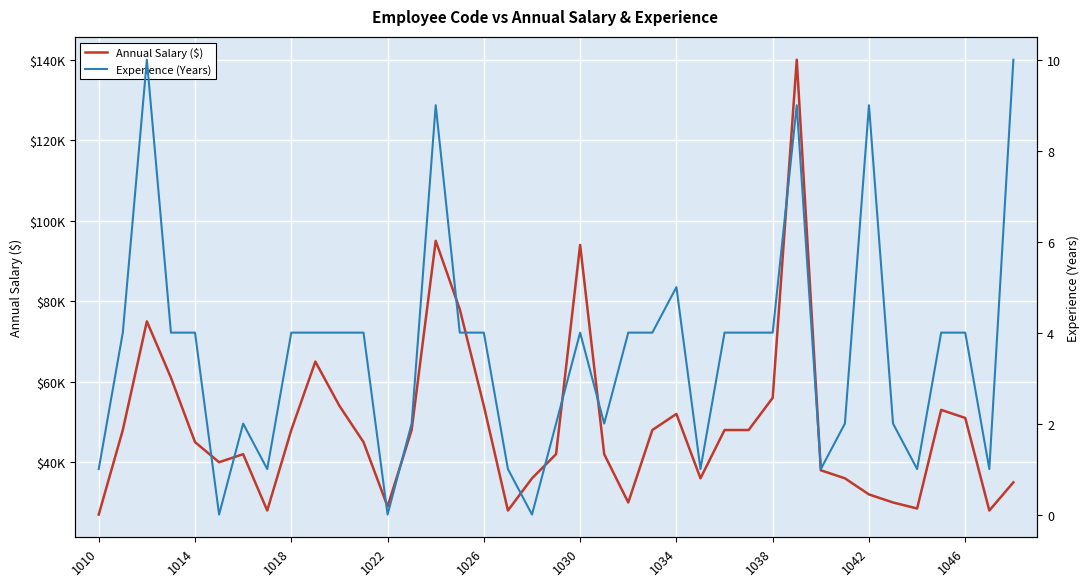

What is the difference between the maximum and minimum values in the Annual Salary ($) series?

113000